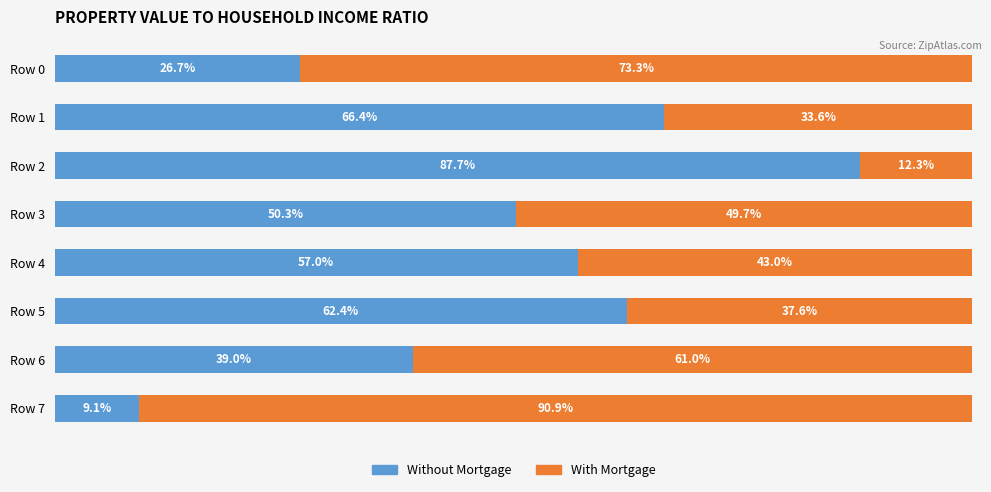

What are all the series names shown in the legend?

Without Mortgage, With Mortgage